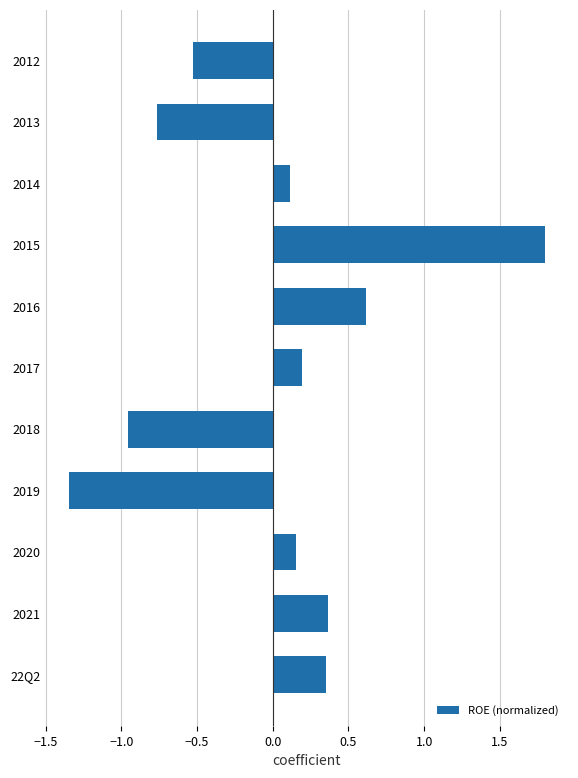

Is it true that the value at 2013 is -0.5?

False